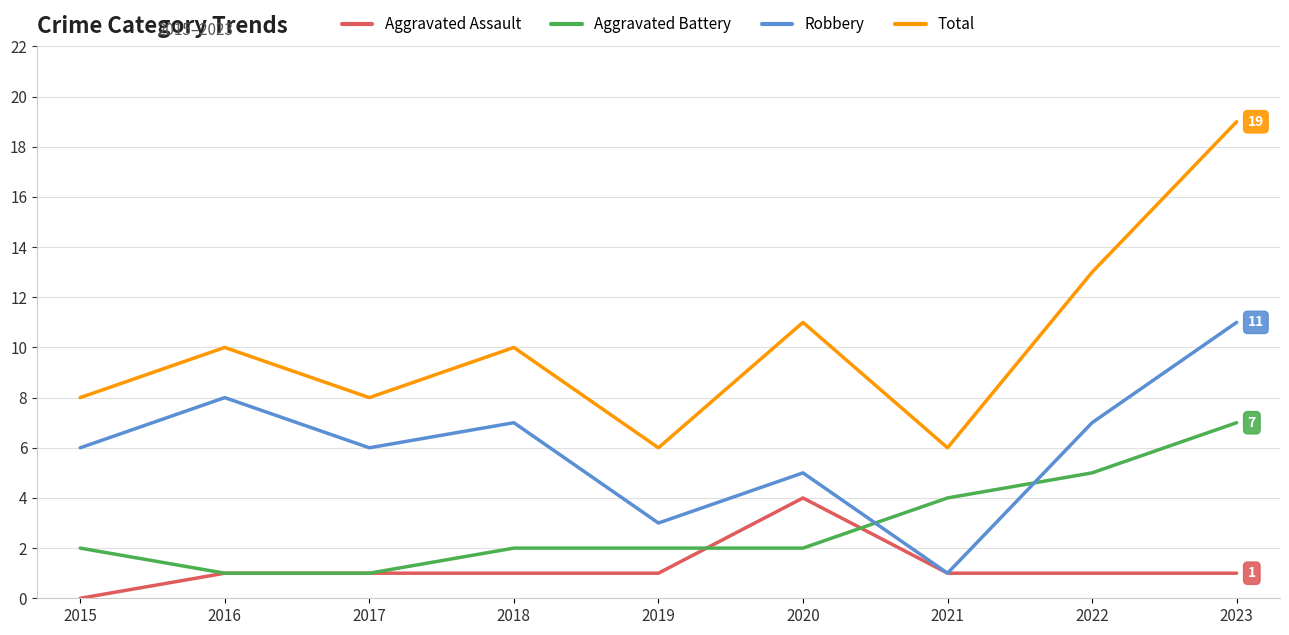

At which category does the chart reach its minimum across all series?

2015